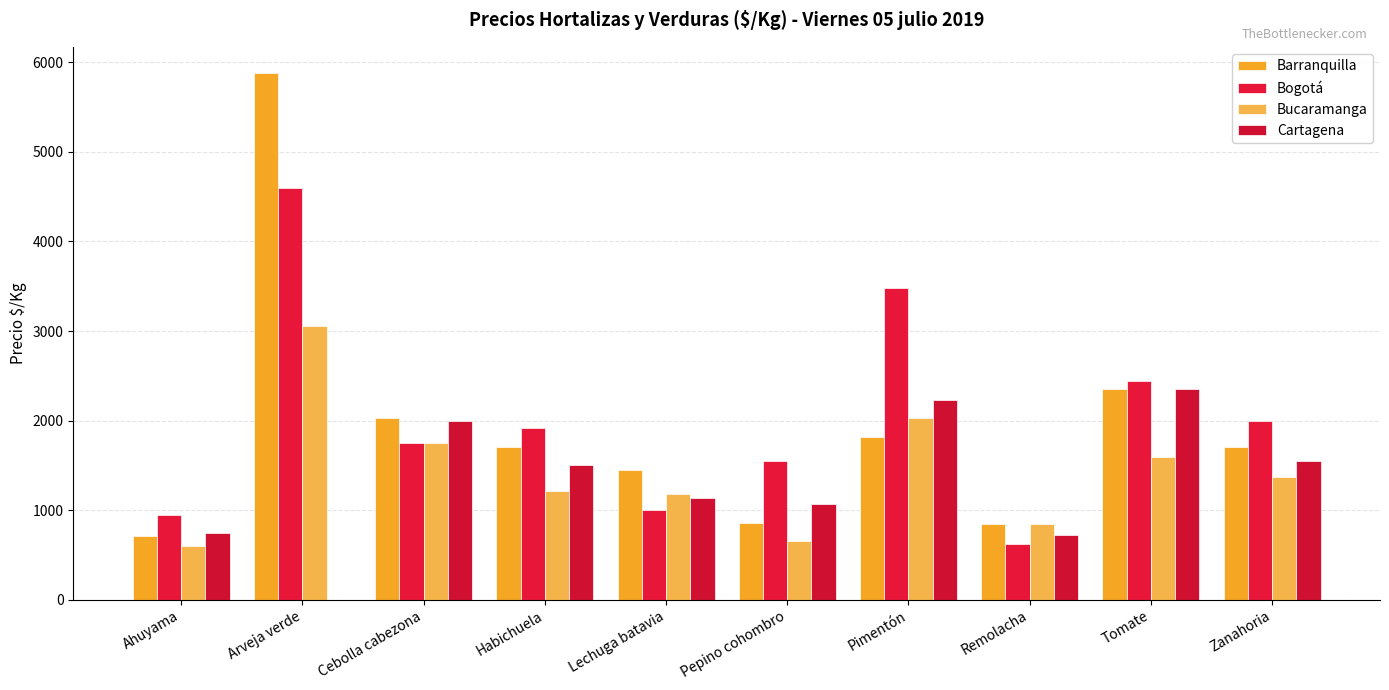

How many categories are shown in the chart?

10